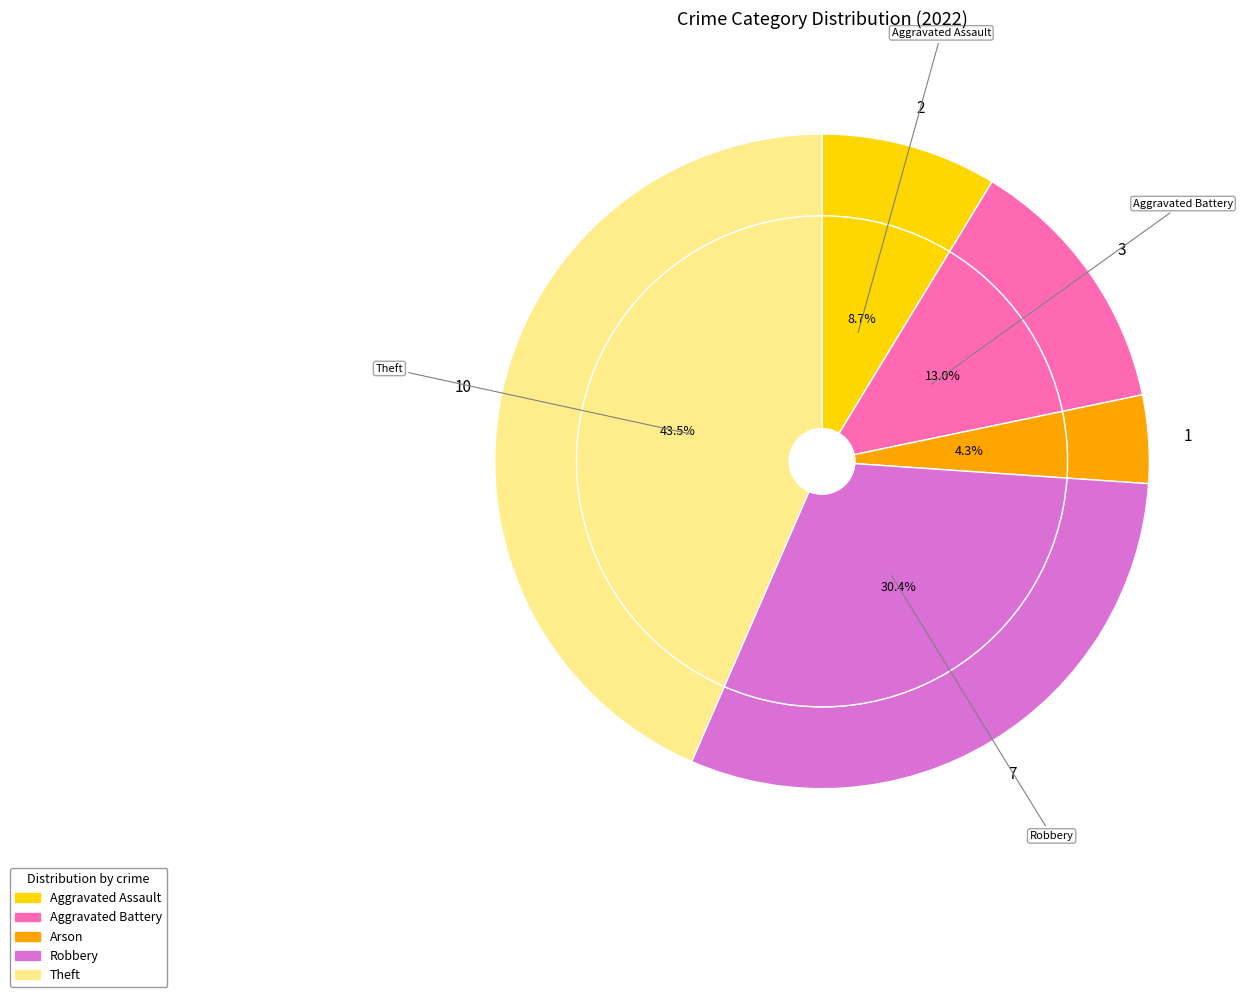

What portion of the pie excludes Aggravated Assault?

91.3%